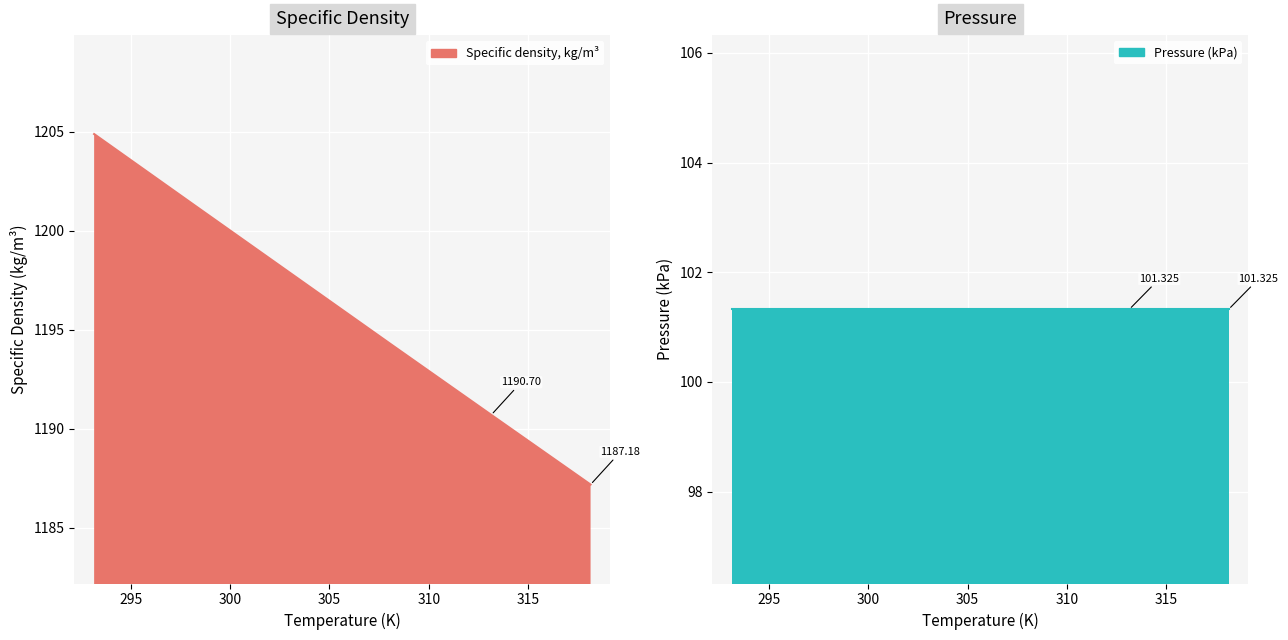

The value at 293.15 is 456.4. True or false?

False